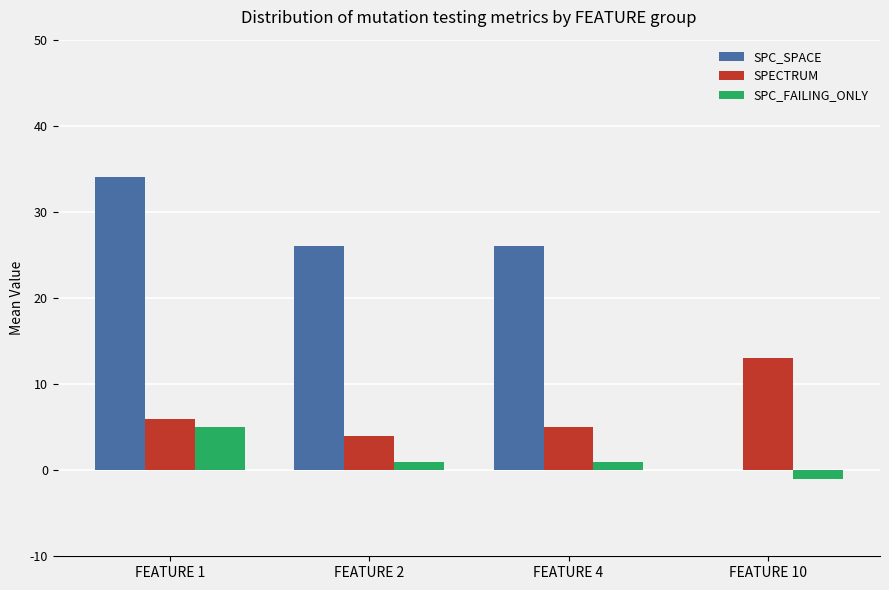

What is the average value of the SPC_FAILING_ONLY series?

2